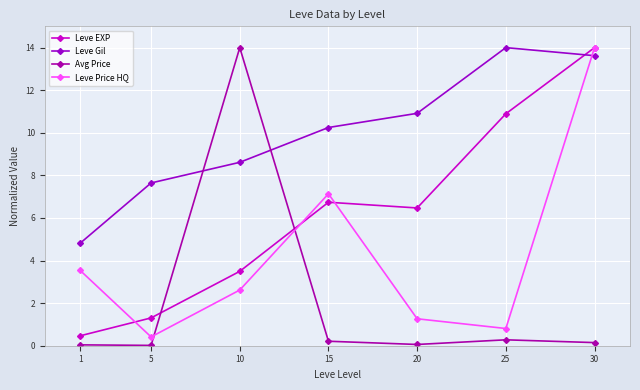

How many series are shown in this chart?

4